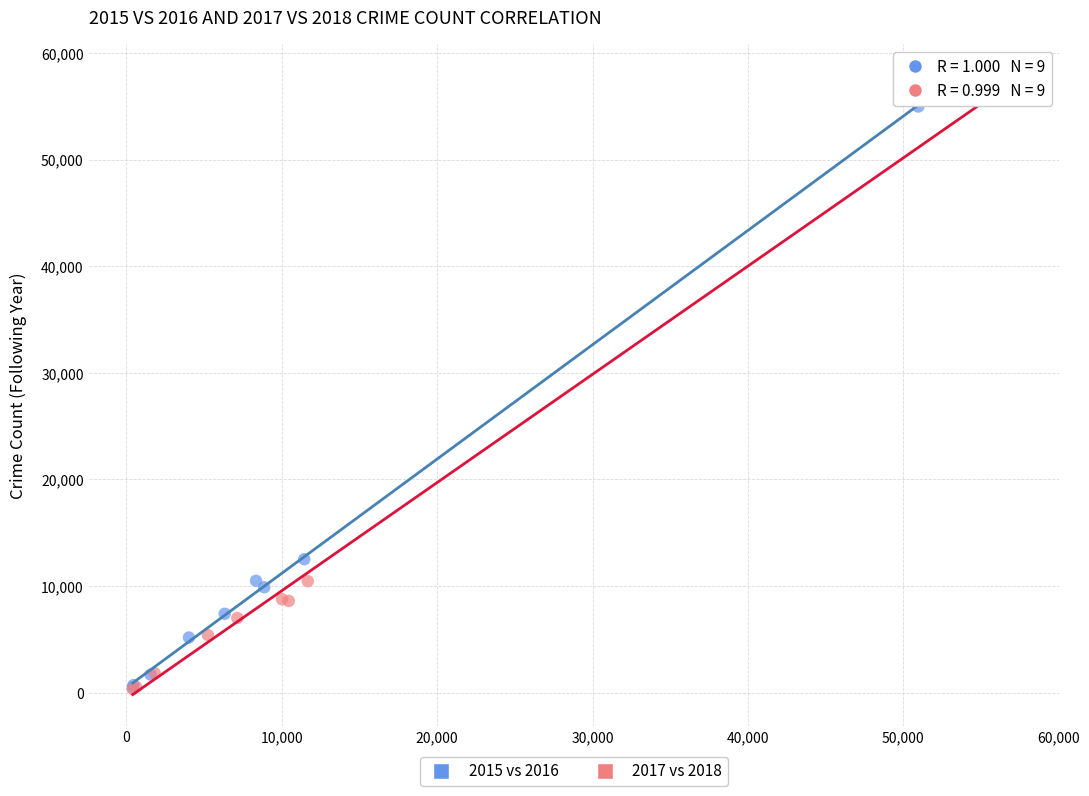

Which series has the largest Y range (max minus min)?

2017 vs 2018